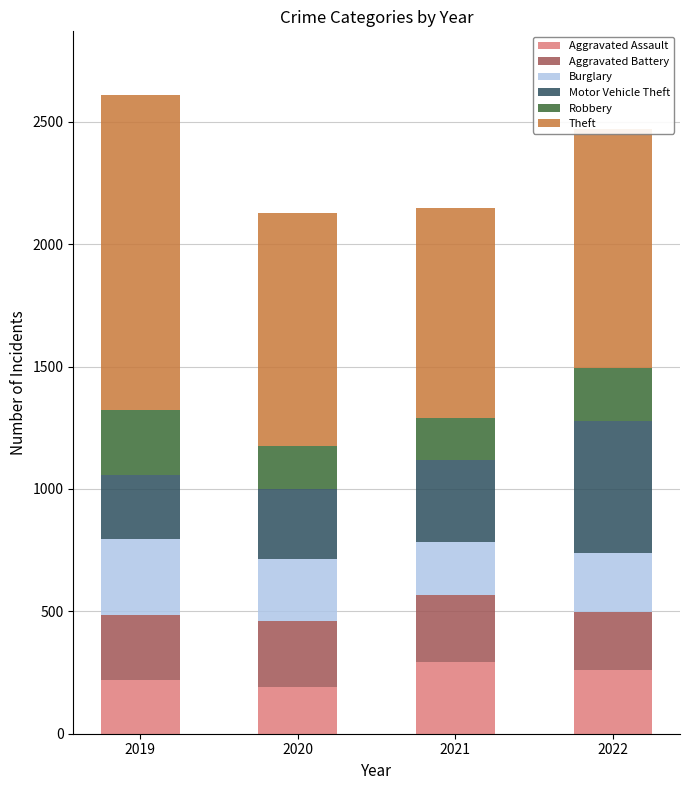

What is the total value across all series at 2020?

2128